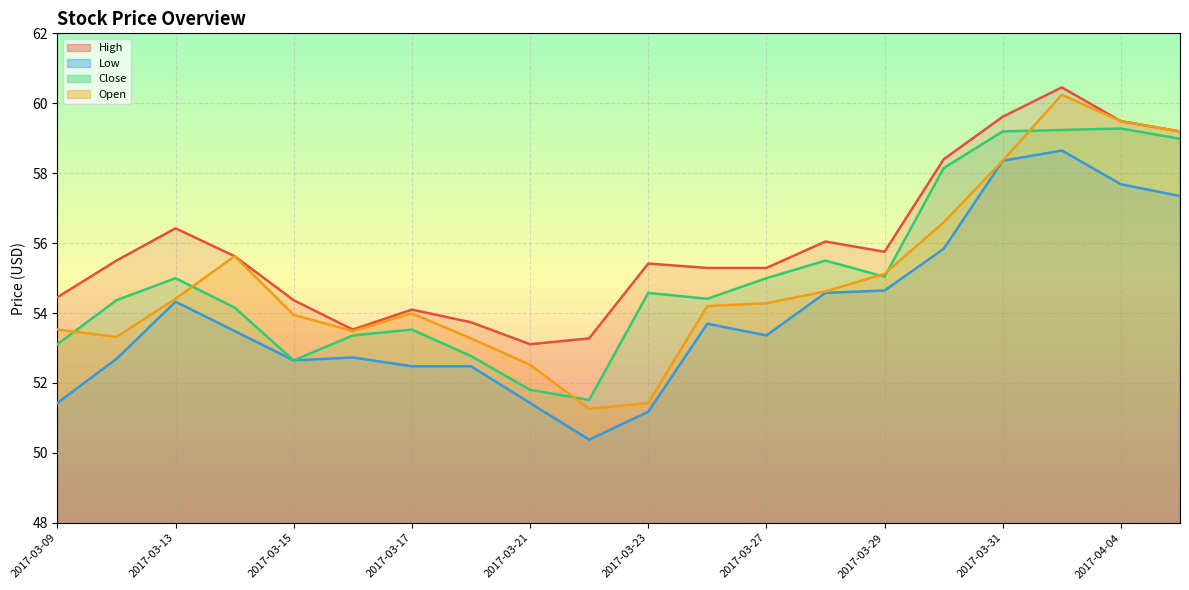

The Low series shows 52.7 at 2017-03-10. True or false?

True